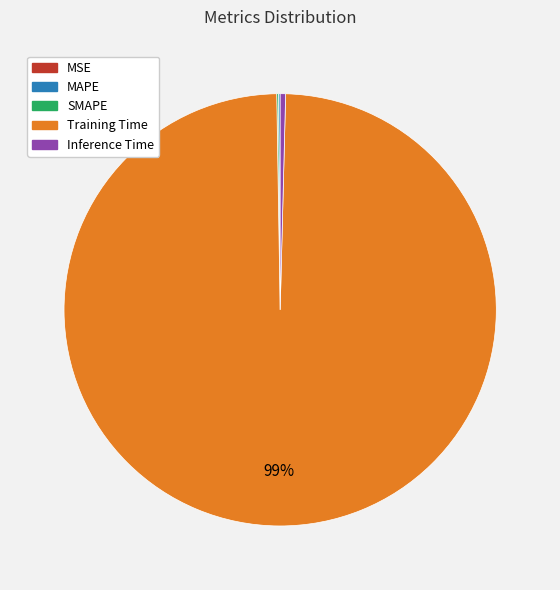

To the nearest percent, what is the average slice percentage?

20%